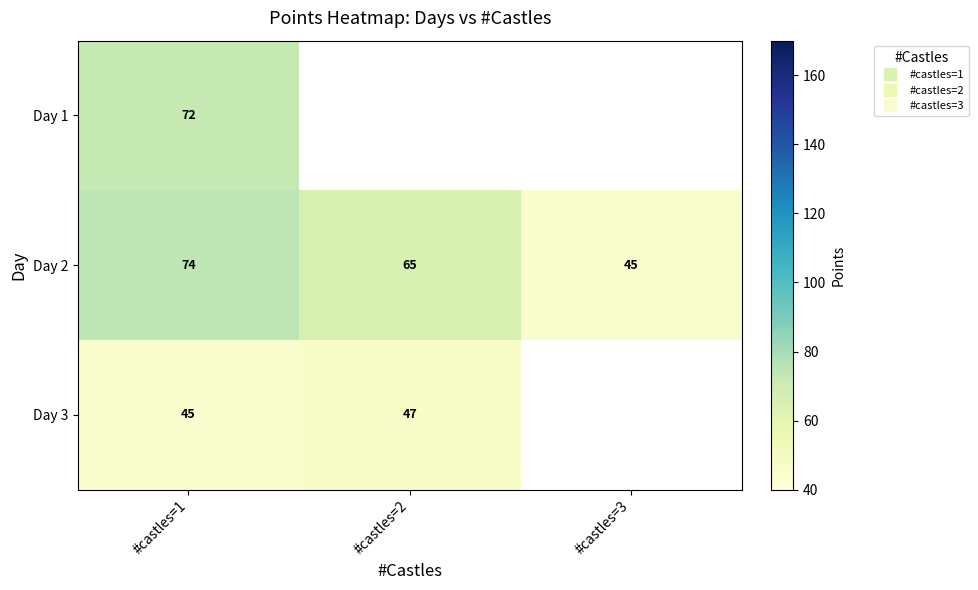

At which label does Day 1 reach its peak?

#castles=1